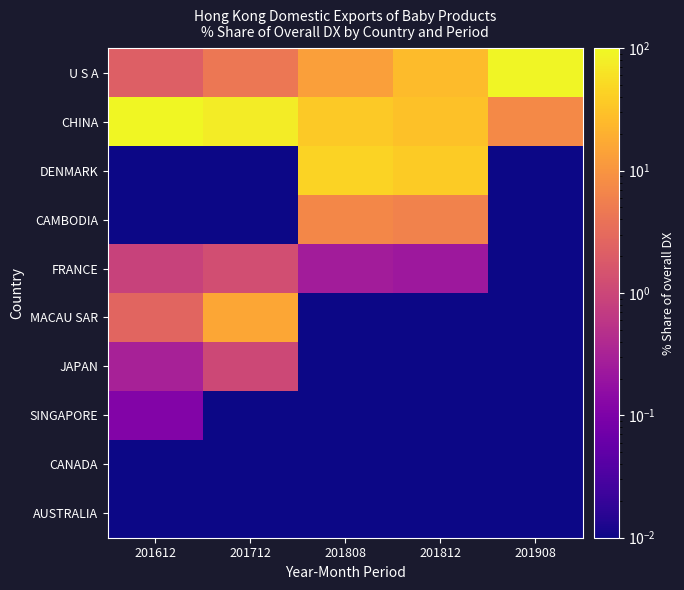

Reading left to right, what are all the values shown in this chart?

U S A: 201612=2.2	201712=4.5	201808=13.3	201812=25.5	201908=92.8
CHINA: 201612=93.3	201712=76.7	201808=35.4	201812=30.4	201908=7.2
DENMARK: 201612=0.0	201712=0.0	201808=43.9	201812=37.7	201908=0.0
CAMBODIA: 201612=0.0	201712=0.0	201808=7.1	201812=6.1	201908=0.0
FRANCE: 201612=0.9	201712=1.3	201808=0.3	201812=0.2	201908=0.0
MACAU SAR: 201612=2.6	201712=15.8	201808=0.0	201812=0.0	201908=0.0
JAPAN: 201612=0.3	201712=1.1	201808=0.0	201812=0.0	201908=0.0
SINGAPORE: 201612=0.1	201712=0.0	201808=0.0	201812=0.0	201908=0.0
CANADA: 201612=0.0	201712=0.0	201808=0.0	201812=0.0	201908=0.0
AUSTRALIA: 201612=0.0	201712=0.0	201808=0.0	201812=0.0	201908=0.0